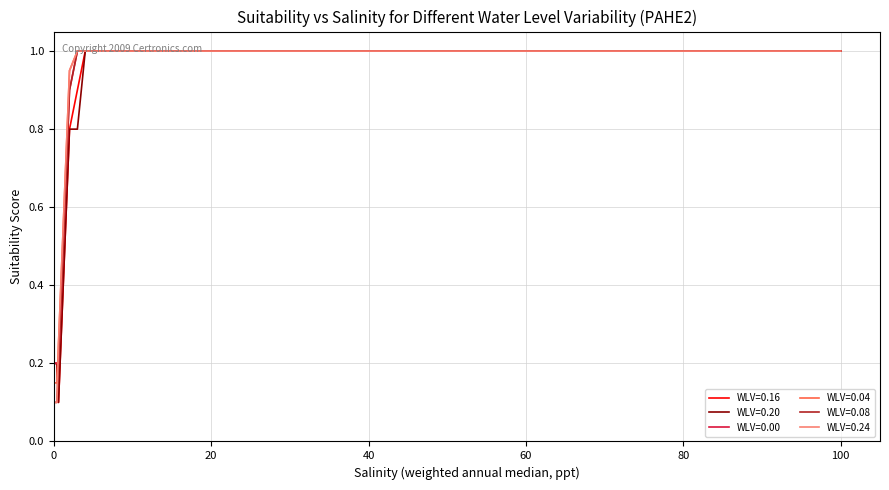

Does the chart have visible grid lines?

Yes